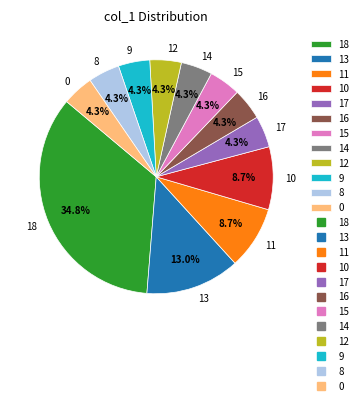

Is the sum of 16 and 8 greater than half?

No